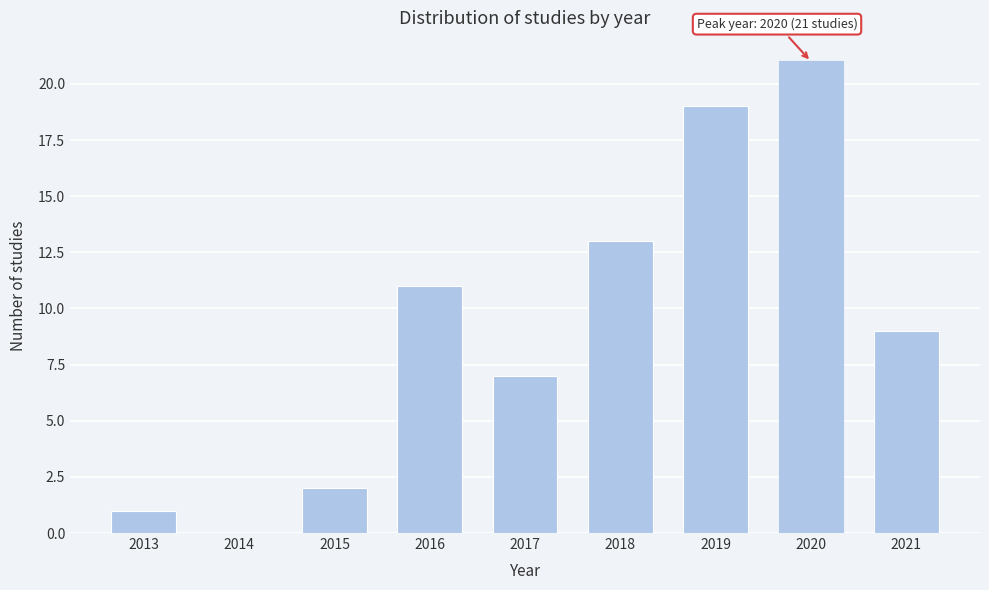

Reading right to left, what are all the values shown in this chart?

2021=9	2020=21	2019=19	2018=13	2017=7	2016=11	2015=2	2014=0	2013=1